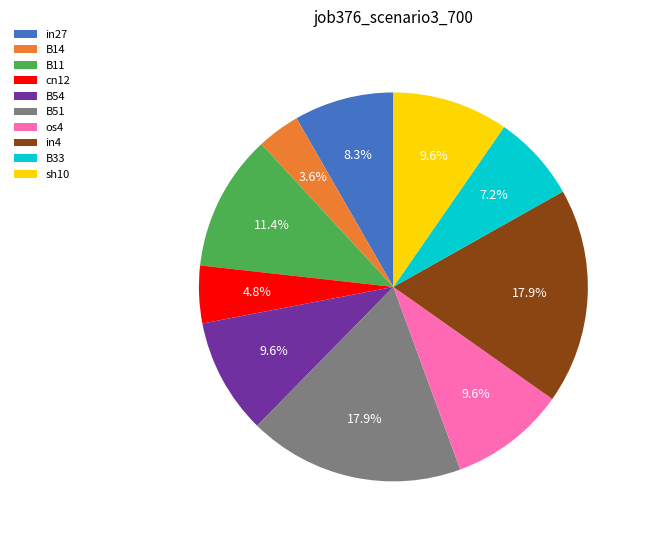

What percentage is NOT represented by in4?

82.1%